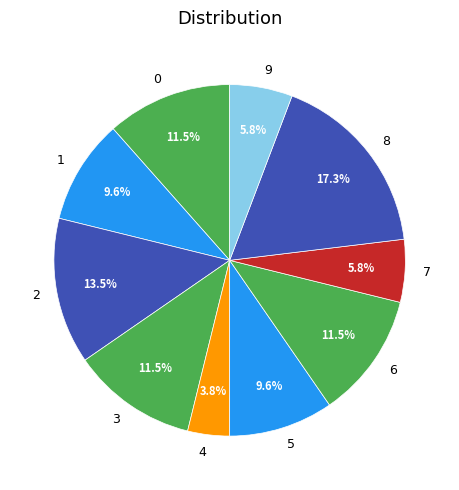

Does 5 account for over 50% of the chart?

No